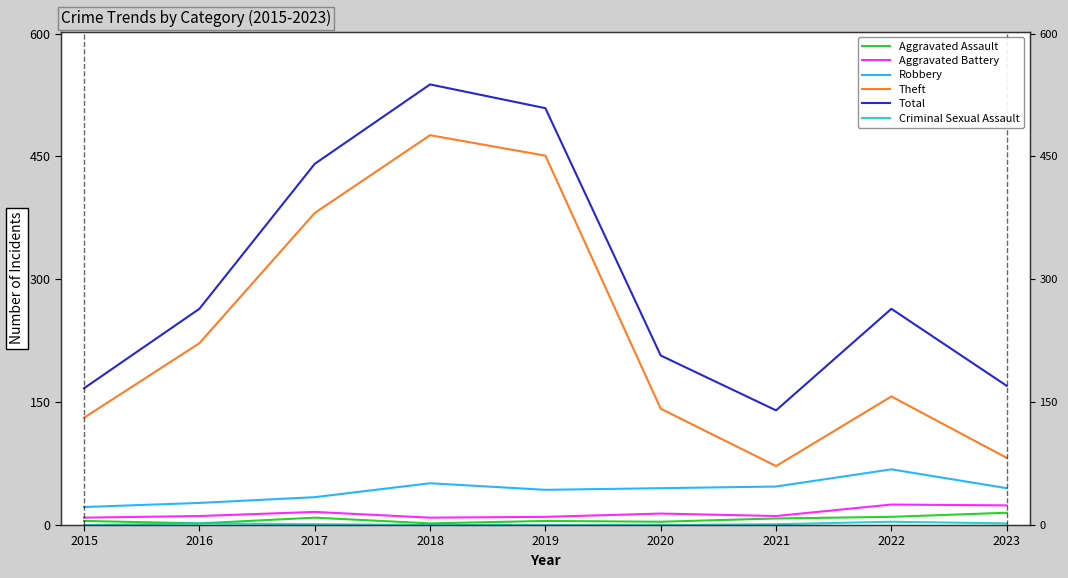

The value of Robbery at 2016 is 15. True or false?

False